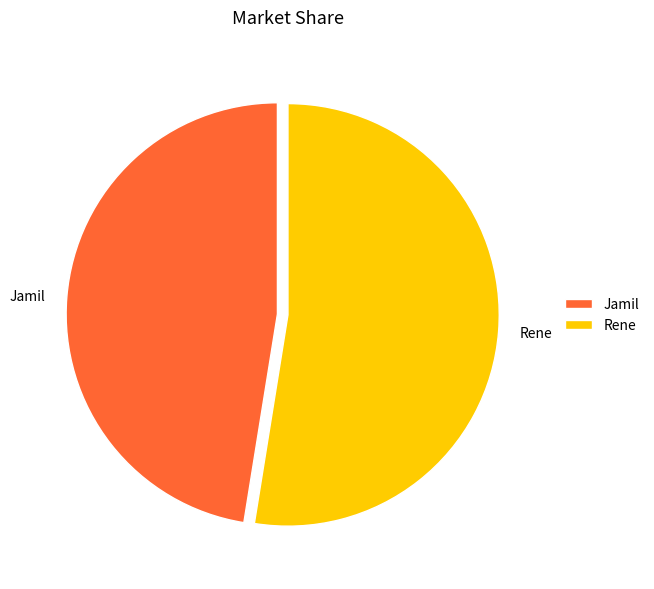

Which category has the biggest portion of the pie?

Rene